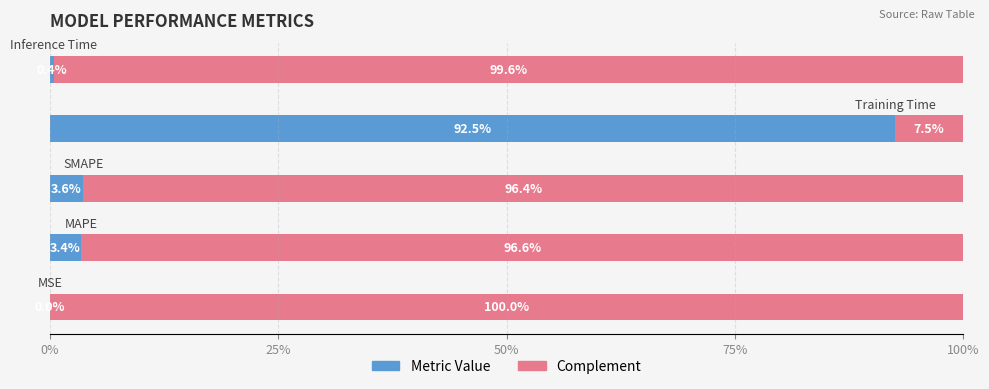

Does the chart contain any negative values?

No